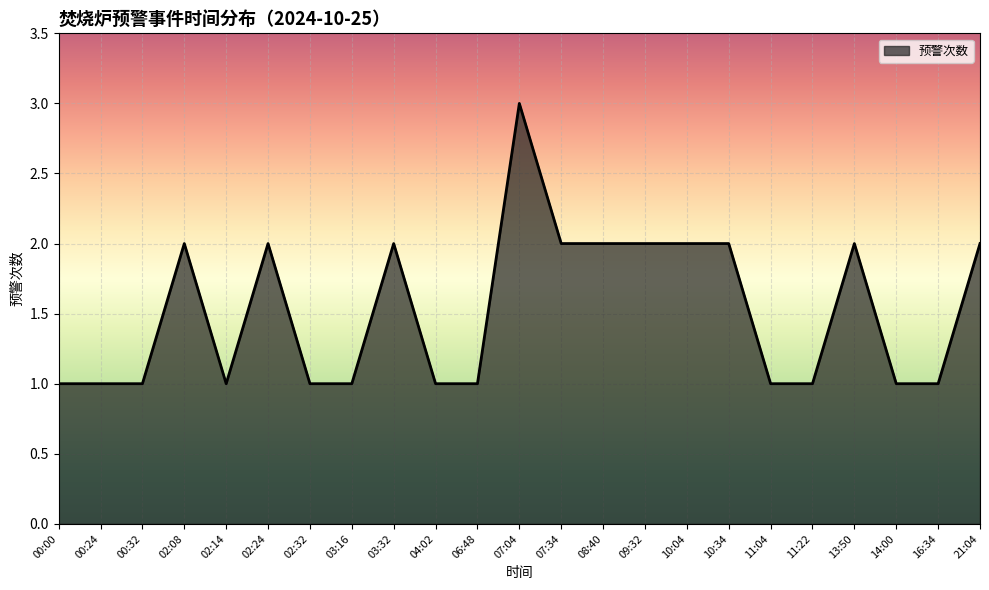

Approximately how many times larger is the value at 00:00 compared to 11:04?

1.0